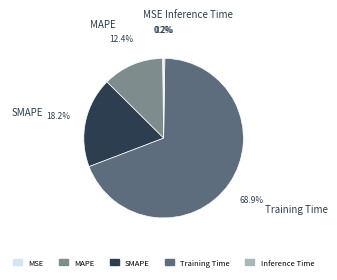

What percentage is NOT represented by SMAPE?

81.8%